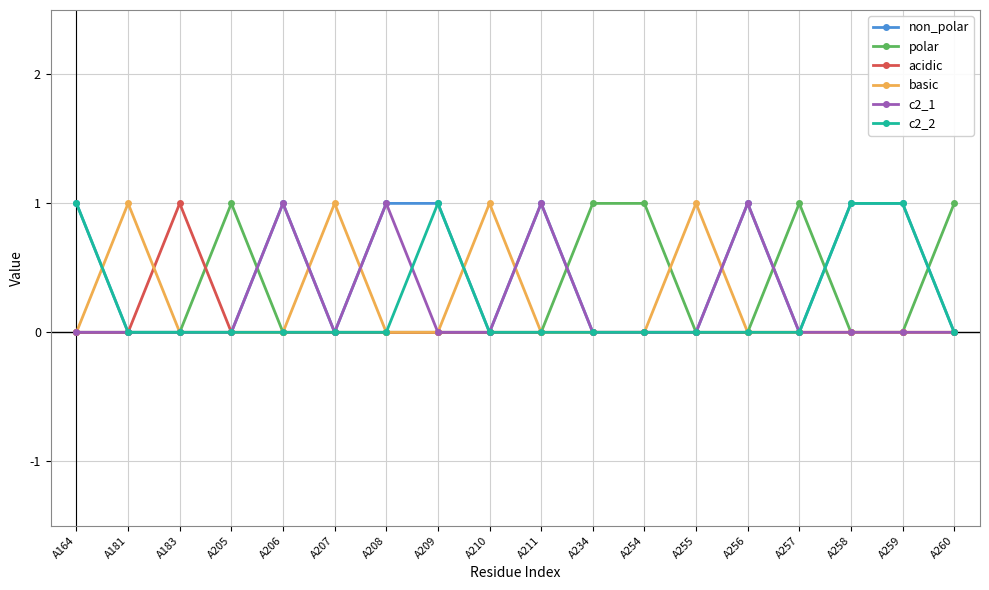

What is the greatest value displayed?

1